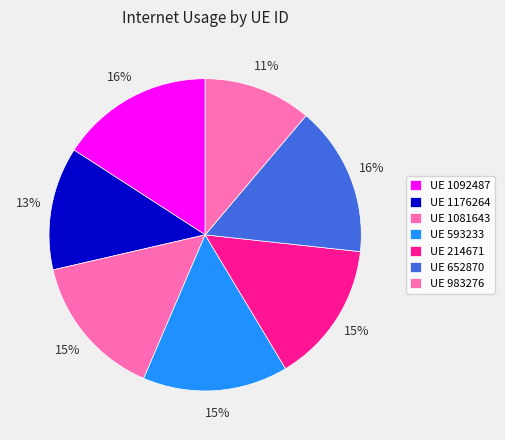

Which slice is the largest?

1092487